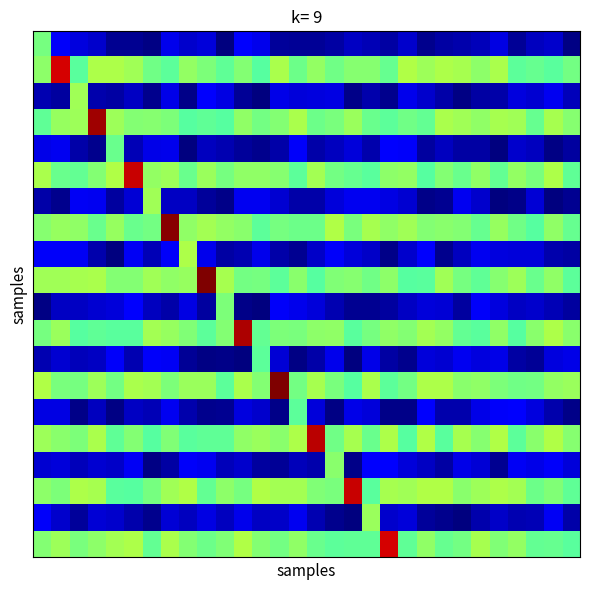

At how many categories does at least one series exceed 6?

10